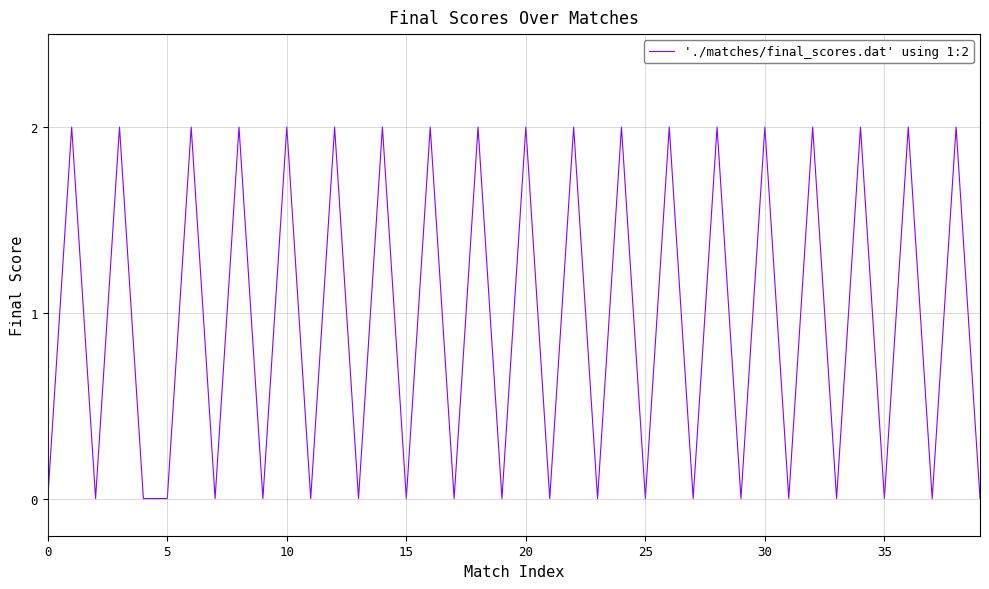

How many lines are shown in the chart?

1